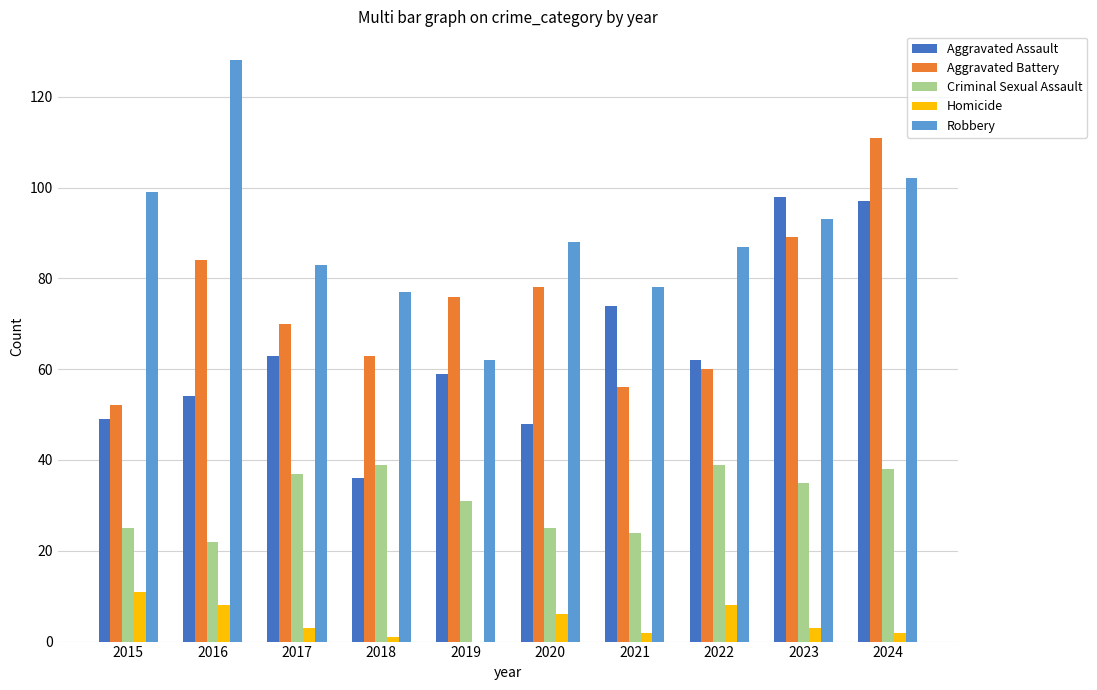

What is the sum of all Aggravated Battery values?

739